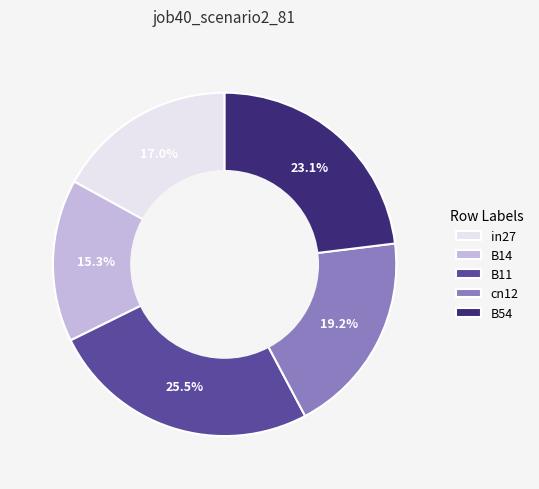

True or false: B14 accounts for 8% of the total.

False